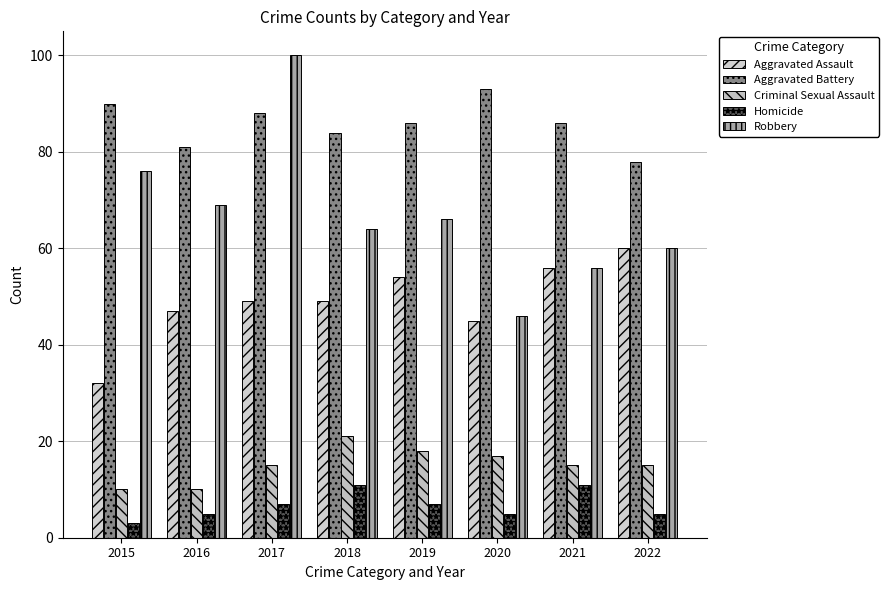

What value does the Aggravated Assault series have at 2019?

54